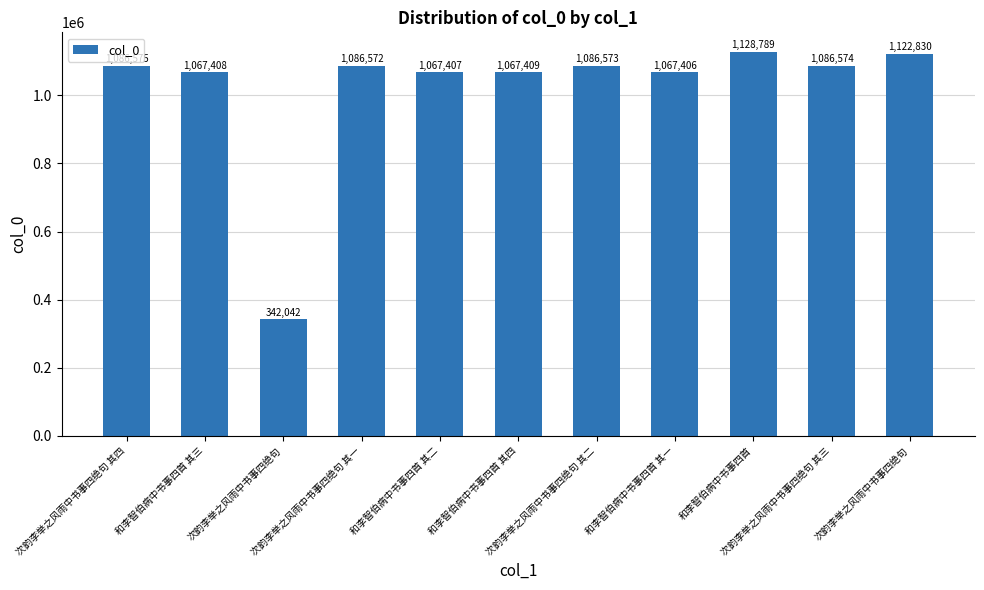

The chart shows a value of 444061 at 和李智伯病中书事四首 其三. True or false?

False